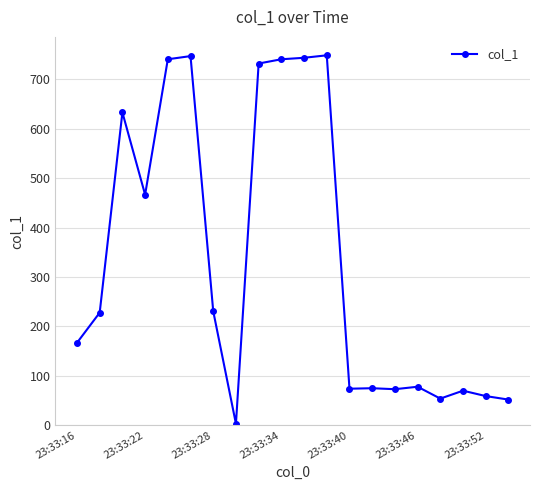

What is the value of the 7th point from the left?

230.7